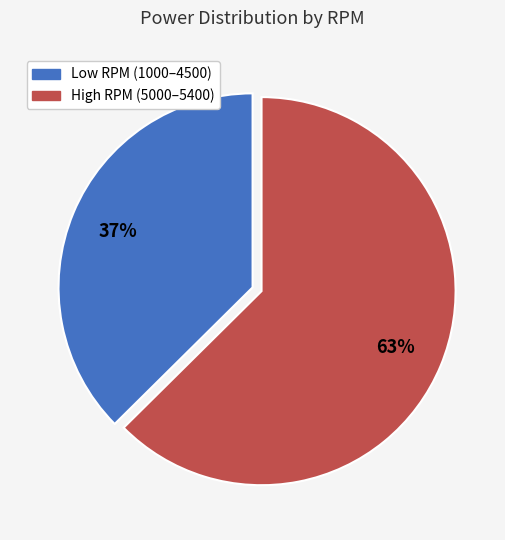

To the nearest percent, what percentage of the pie is Low RPM (1000–4500)?

37%